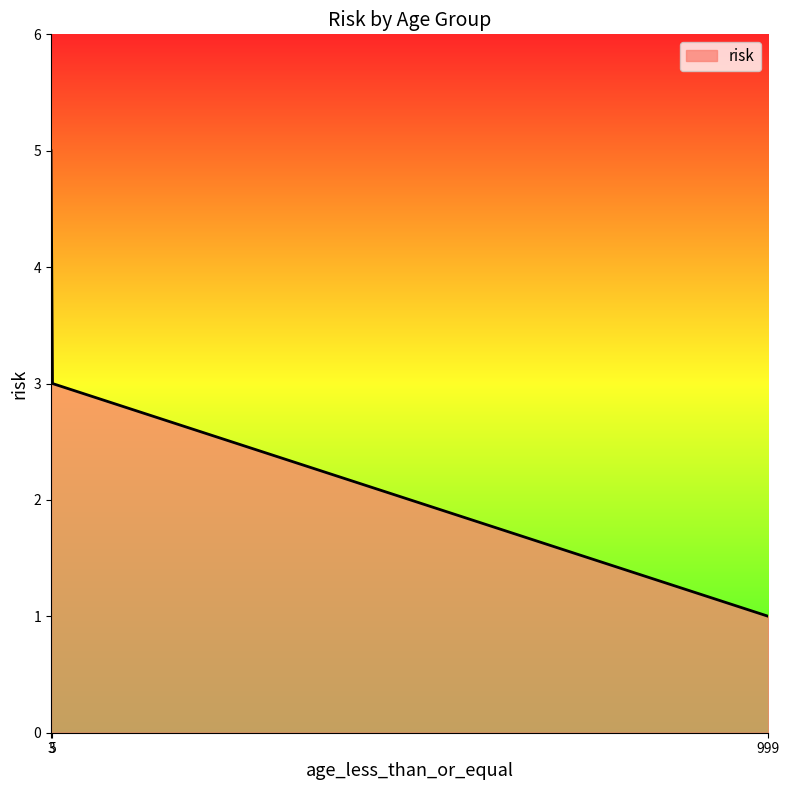

Is it true that the value at 5 is 2?

False